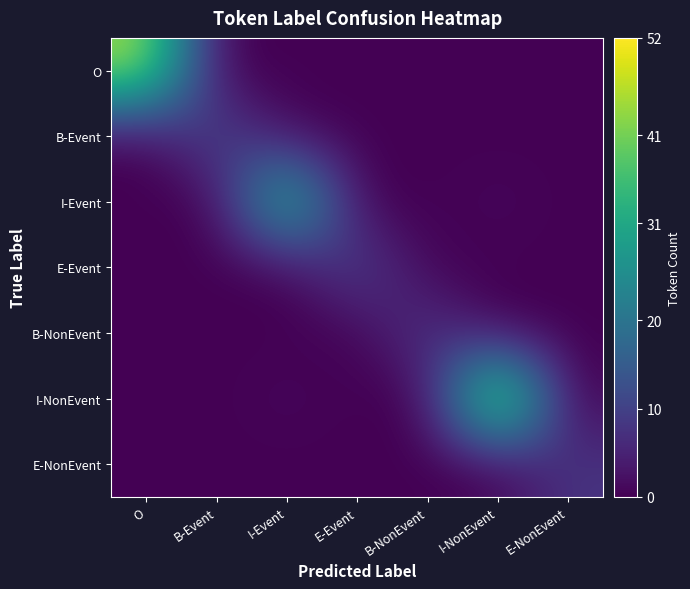

Reading left to right, transcribe all the data shown in this chart.

O: O=45	B-Event=0	I-Event=0	E-Event=0	B-NonEvent=0	I-NonEvent=0	E-NonEvent=0
B-Event: O=0	B-Event=12	I-Event=1	E-Event=0	B-NonEvent=0	I-NonEvent=0	E-NonEvent=0
I-Event: O=0	B-Event=0	I-Event=38	E-Event=0	B-NonEvent=0	I-NonEvent=1	E-NonEvent=0
E-Event: O=0	B-Event=0	I-Event=0	E-Event=11	B-NonEvent=0	I-NonEvent=0	E-NonEvent=0
B-NonEvent: O=0	B-Event=0	I-Event=0	E-Event=0	B-NonEvent=9	I-NonEvent=0	E-NonEvent=0
I-NonEvent: O=0	B-Event=0	I-Event=1	E-Event=0	B-NonEvent=0	I-NonEvent=52	E-NonEvent=0
E-NonEvent: O=0	B-Event=0	I-Event=0	E-Event=0	B-NonEvent=0	I-NonEvent=0	E-NonEvent=8